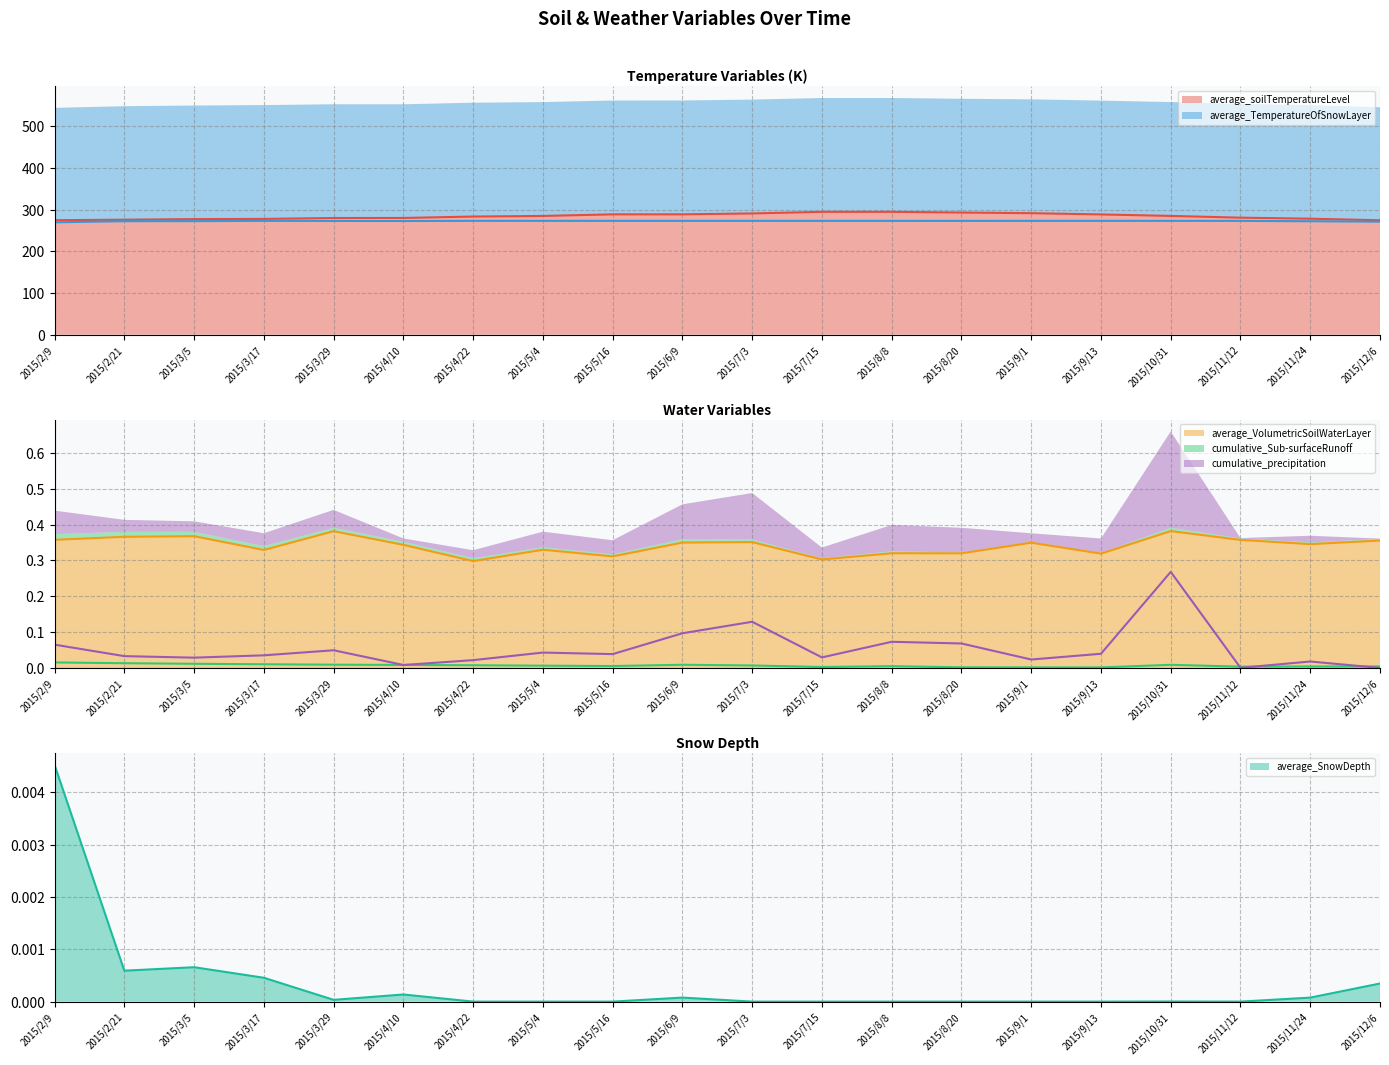

True or false: cumulative_precipitation and cumulative_Sub-surfaceRunoff intersect in this chart.

True